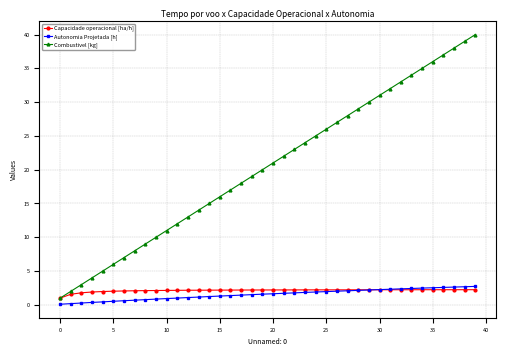

Is this an area chart (filled region under the line)?

No